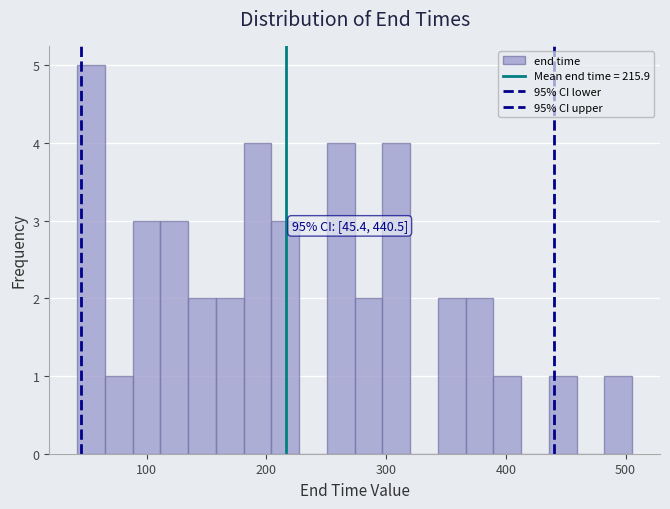

Read against the x-axis, roughly where is the centre of the tallest bar?

50